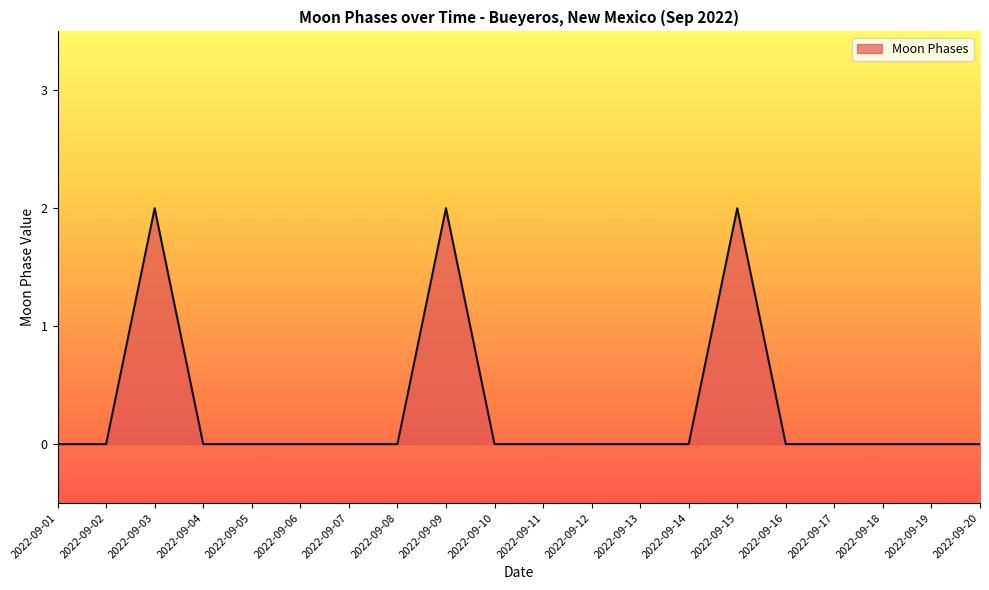

Reading left to right, what are all the values shown in this chart?

2022-09-01=0	2022-09-02=0	2022-09-03=2	2022-09-04=0	2022-09-05=0	2022-09-06=0	2022-09-07=0	2022-09-08=0	2022-09-09=2	2022-09-10=0	2022-09-11=0	2022-09-12=0	2022-09-13=0	2022-09-14=0	2022-09-15=2	2022-09-16=0	2022-09-17=0	2022-09-18=0	2022-09-19=0	2022-09-20=0